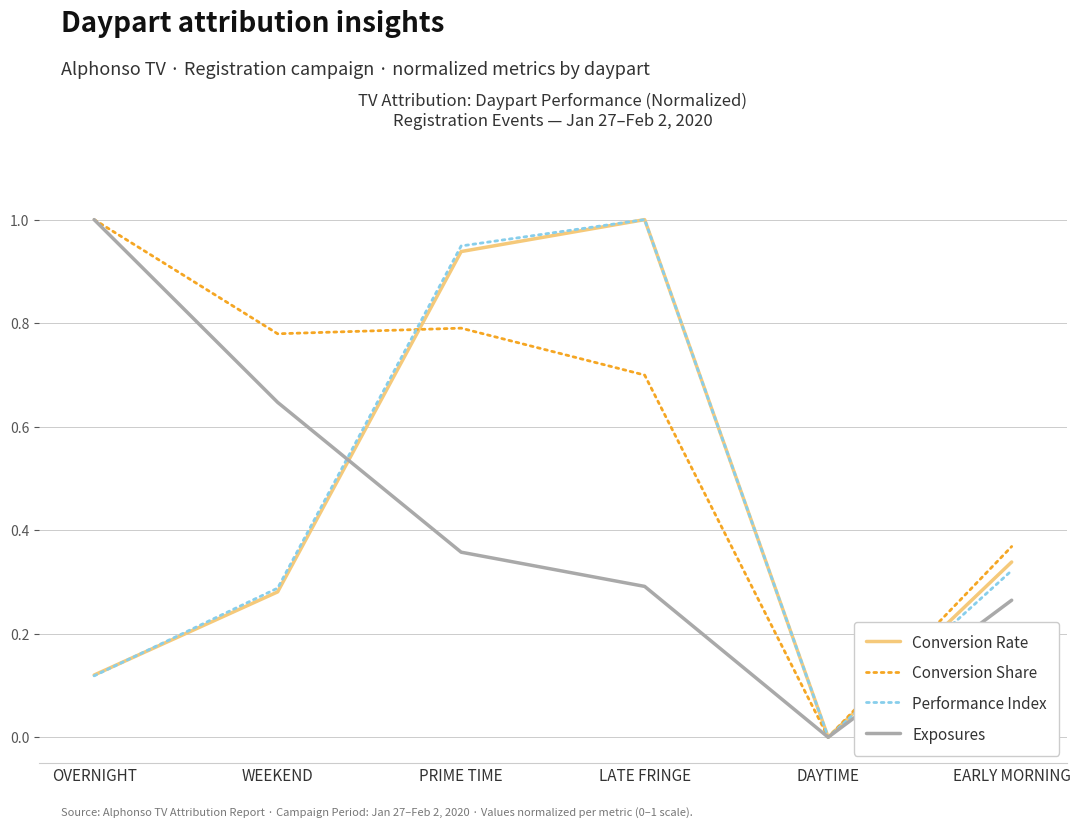

Which category has the highest value in the Performance Index series?

LATE FRINGE